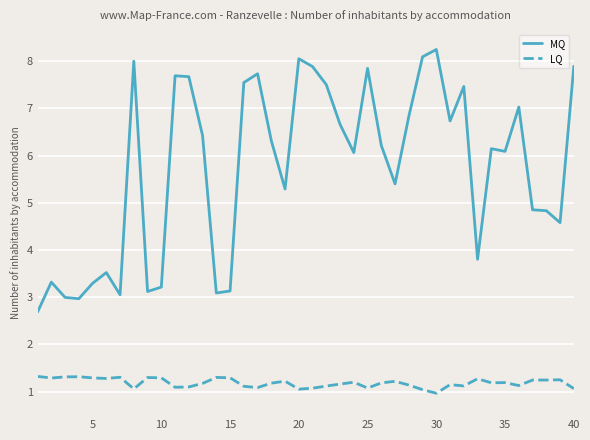

What is the difference between the maximum and minimum values in the MQ series?

5.6